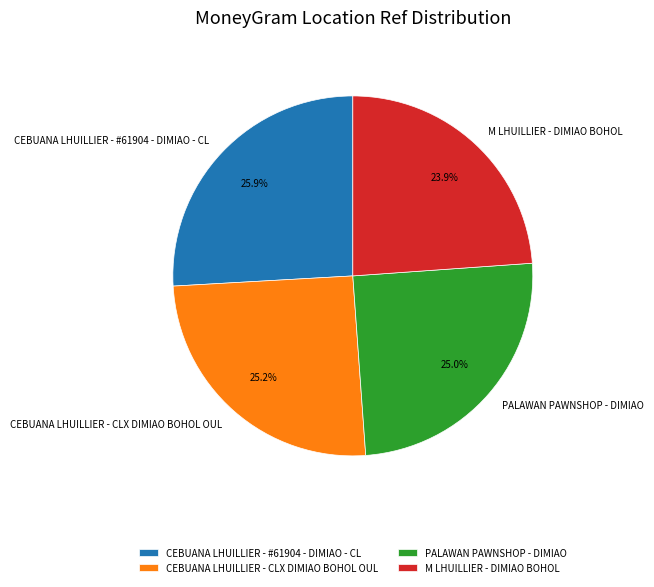

The M LHUILLIER - DIMIAO BOHOL slice represents 24% of the pie. True or false?

True